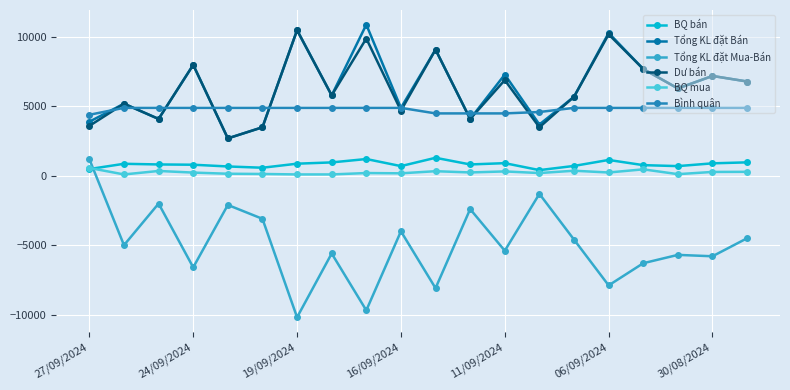

What is the value of the Tổng KL đặt Mua-Bán point at the 12th from the left?

-2400